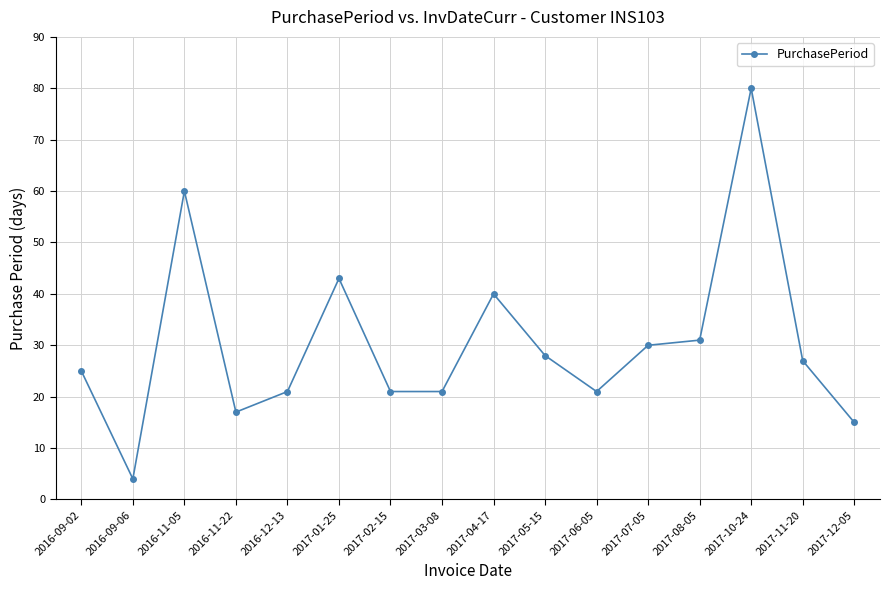

How many data points does each series have?

16